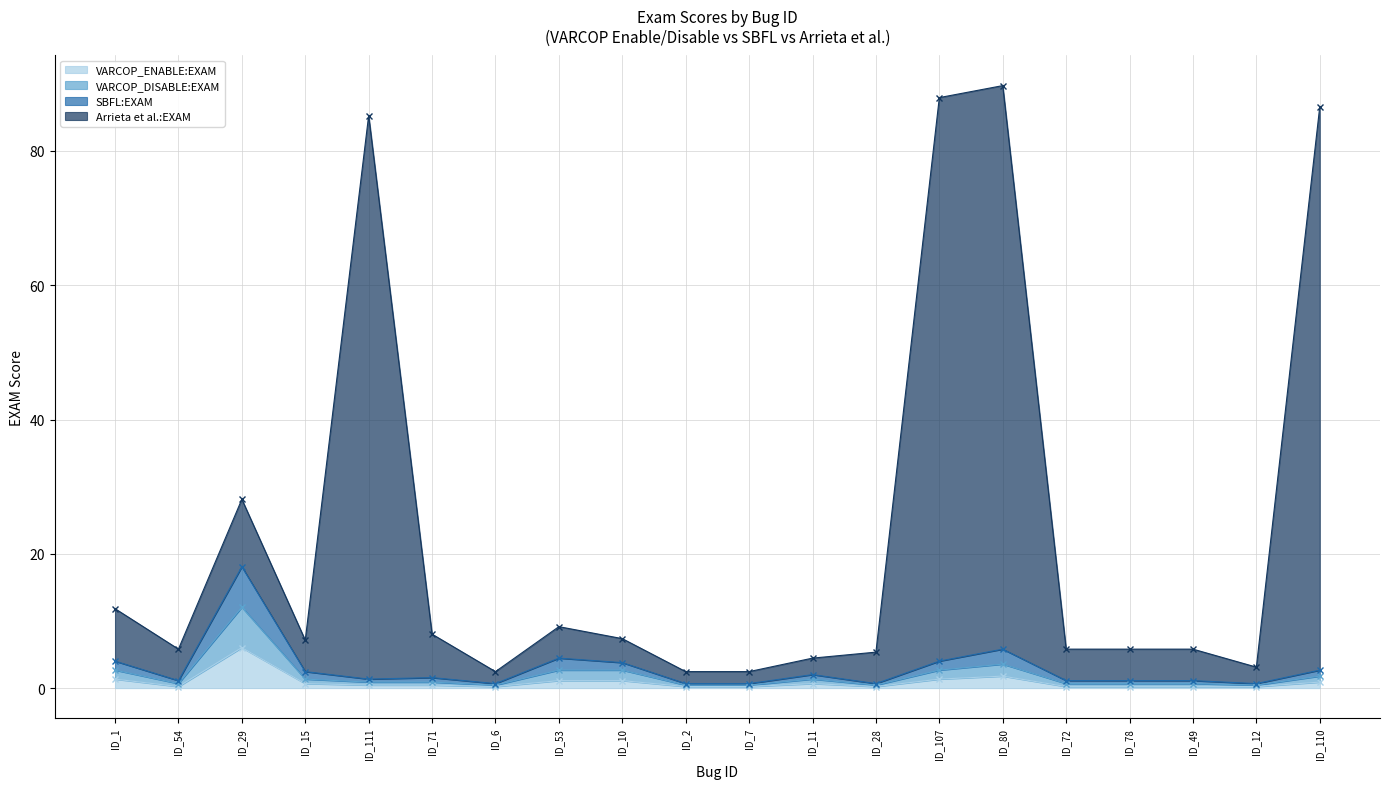

What is the total value across all series at ID_29?

64.3